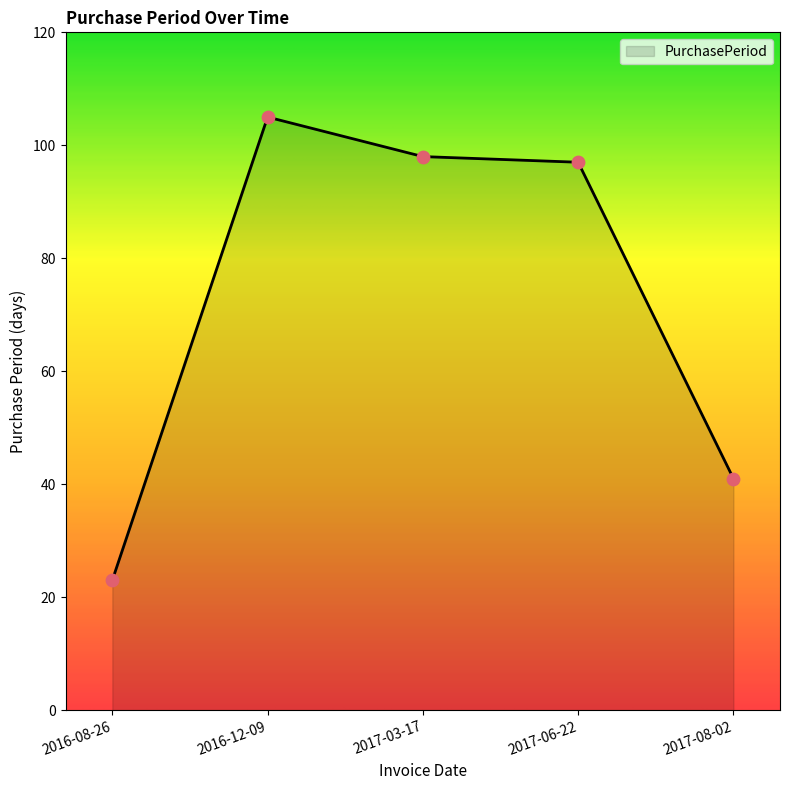

What is the change in value from 2016-12-09 to 2017-03-17?

-7